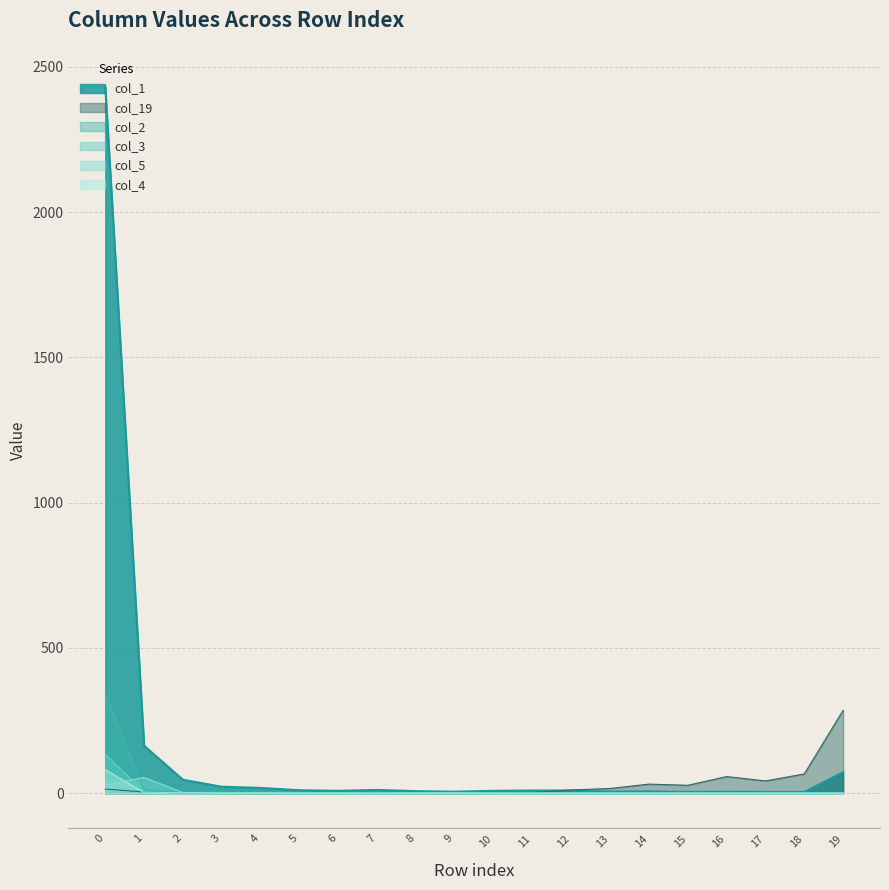

What is the value of the col_19 point at the 13th from the left?

11